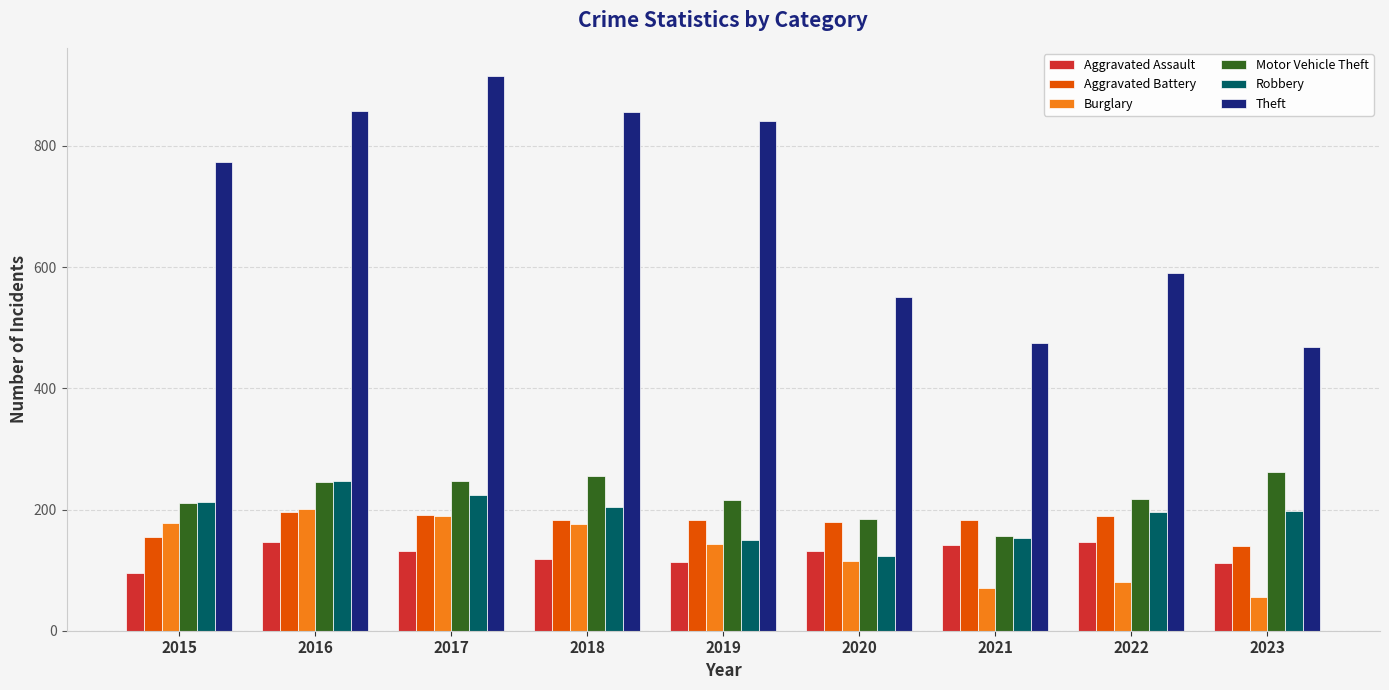

What value does the Robbery series have at 2022, to the nearest 5?

195